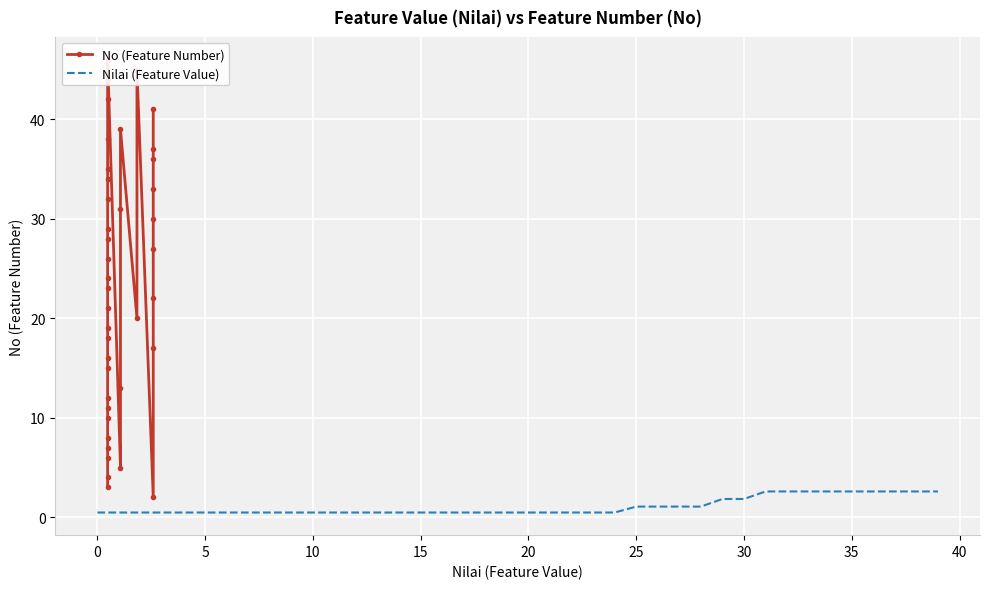

Reading left to right, transcribe all the data shown in this chart.

No (Feature Number): 3.0	4.0	6.0	7.0	8.0	10.0	11.0	12.0	15.0	16.0	18.0	19.0	21.0	23.0	24.0	26.0	28.0	29.0	32.0	34.0	35.0	38.0	42.0	44.0	46.0	5.0	13.0	31.0	39.0	20.0	45.0	2.0	17.0	22.0	27.0	30.0	33.0	36.0	37.0	41.0
Nilai (Feature Value): 0.5	0.5	0.5	0.5	0.5	0.5	0.5	0.5	0.5	0.5	0.5	0.5	0.5	0.5	0.5	0.5	0.5	0.5	0.5	0.5	0.5	0.5	0.5	0.5	0.5	1.1	1.1	1.1	1.1	1.8	1.8	2.6	2.6	2.6	2.6	2.6	2.6	2.6	2.6	2.6